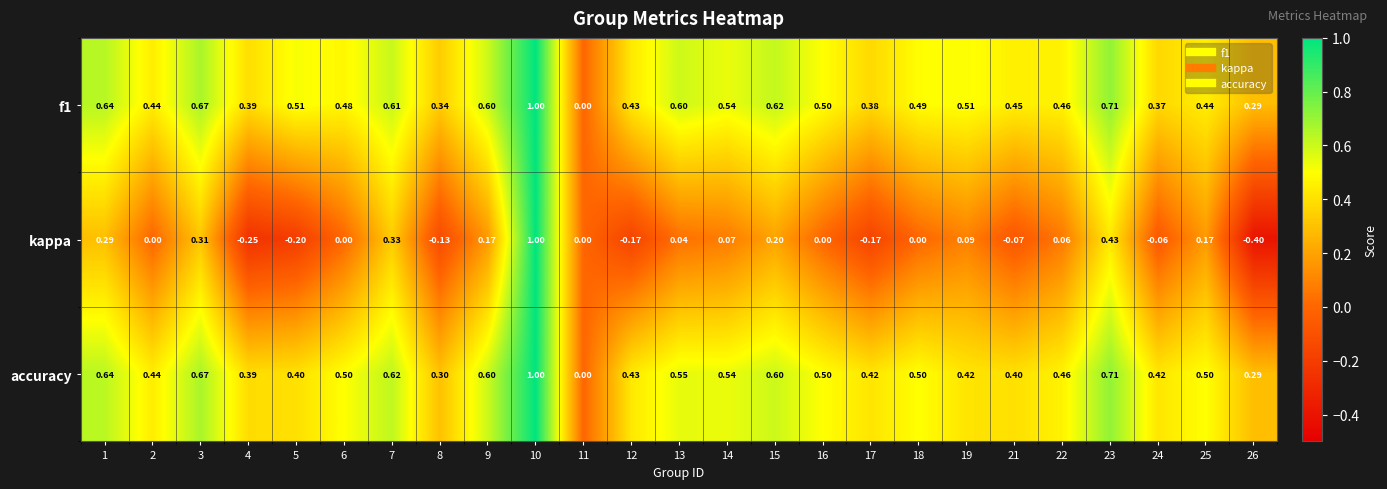

At which category is the sum across all series the highest?

10